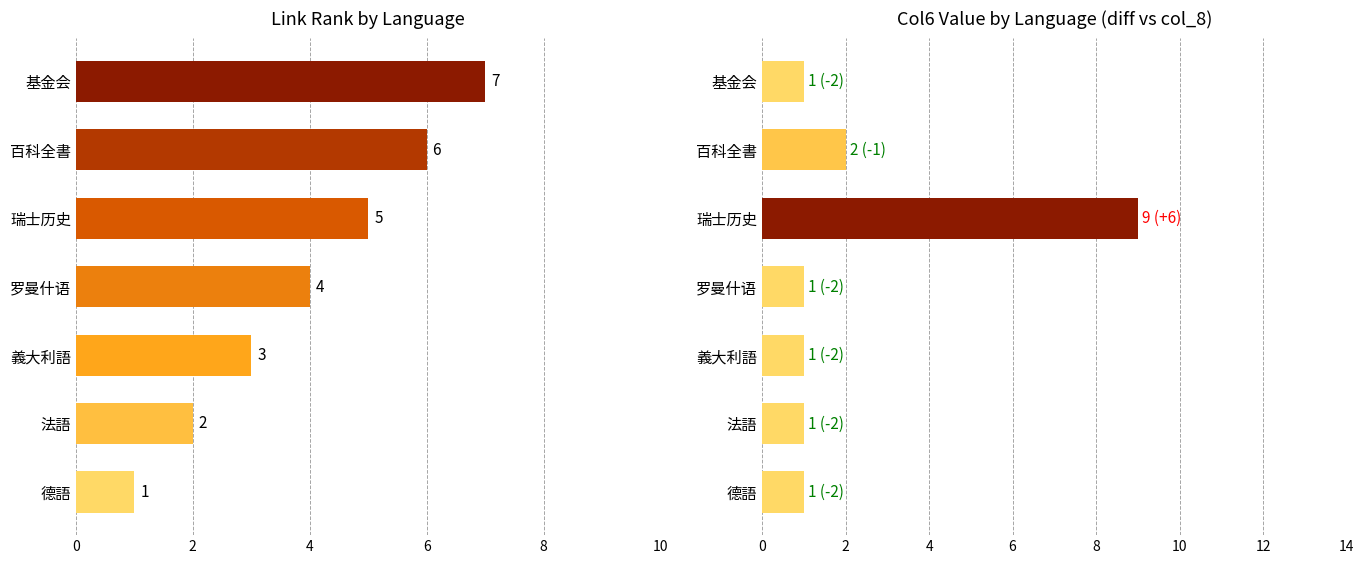

List the series in order of their peak value, lowest first.

col_3 (rank), col_6 value